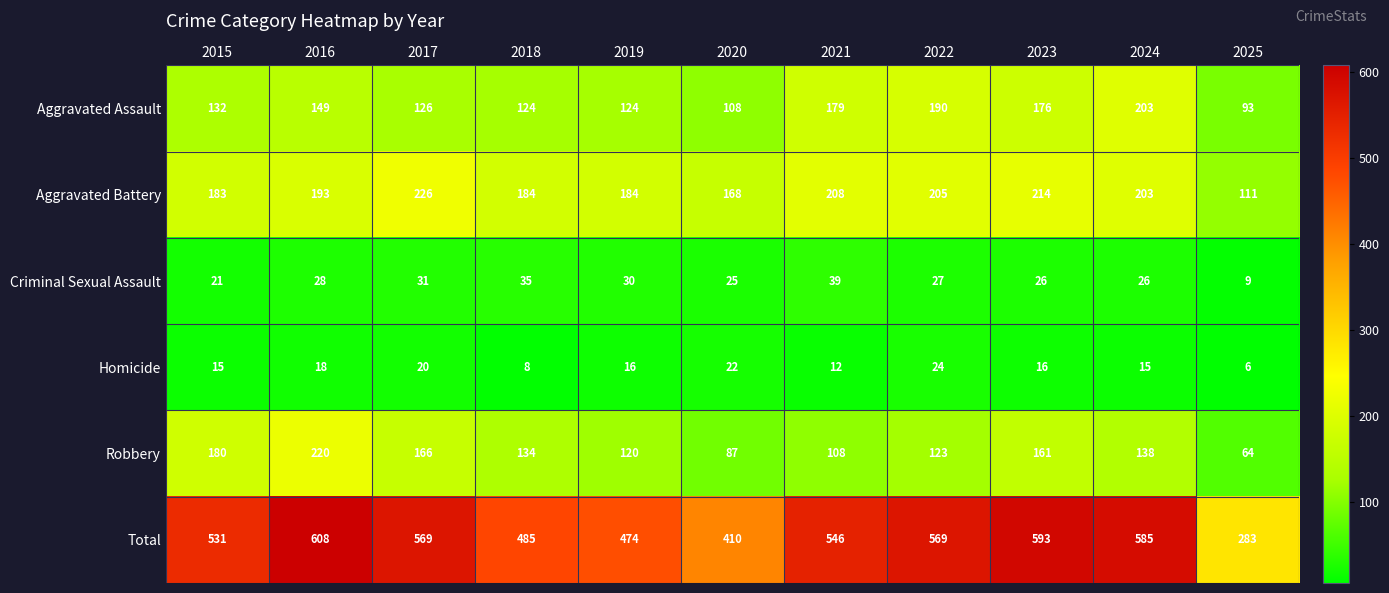

True or false: Aggravated Battery has a value of 364 at 2021.

False